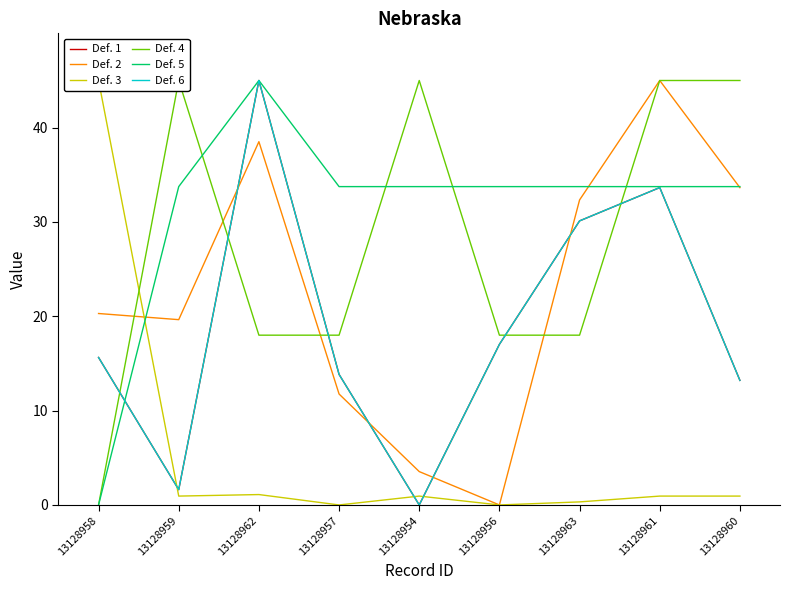

What are all the series names shown in the legend?

Def. 1, Def. 2, Def. 3, Def. 4, Def. 5, Def. 6